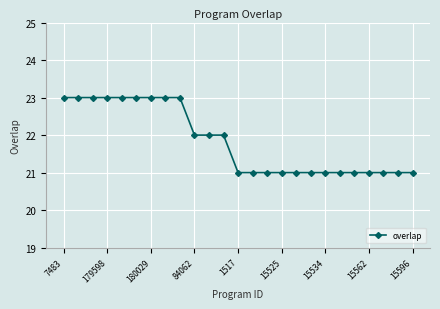

What is the greatest value displayed?

23